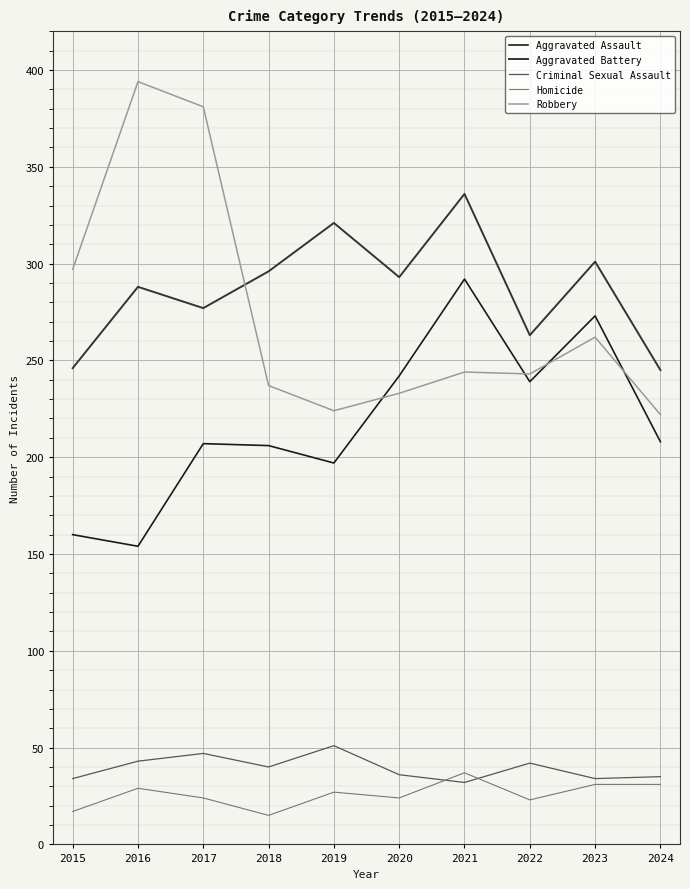

Is the value of Aggravated Battery at 2018 greater than the value of Criminal Sexual Assault at 2019?

Yes